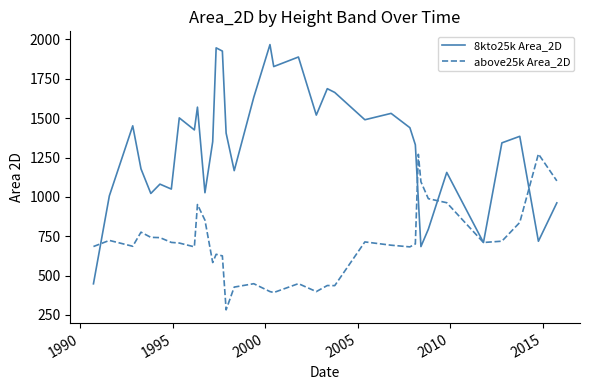

Rank the series by their maximum value, from highest to lowest.

8kto25k Area_2D, above25k Area_2D